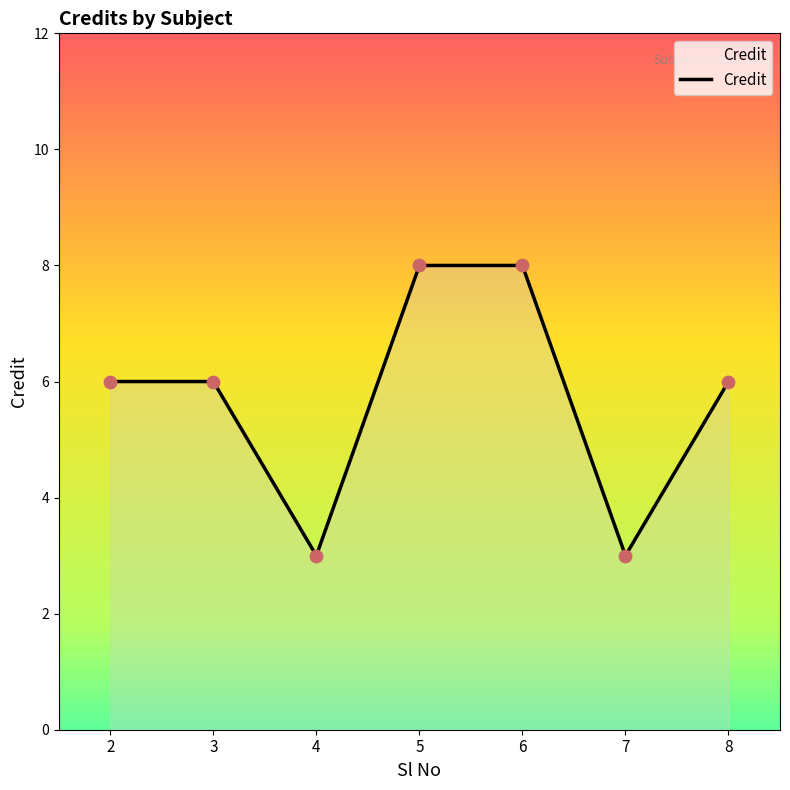

Which has a higher value, 8 or 6?

6